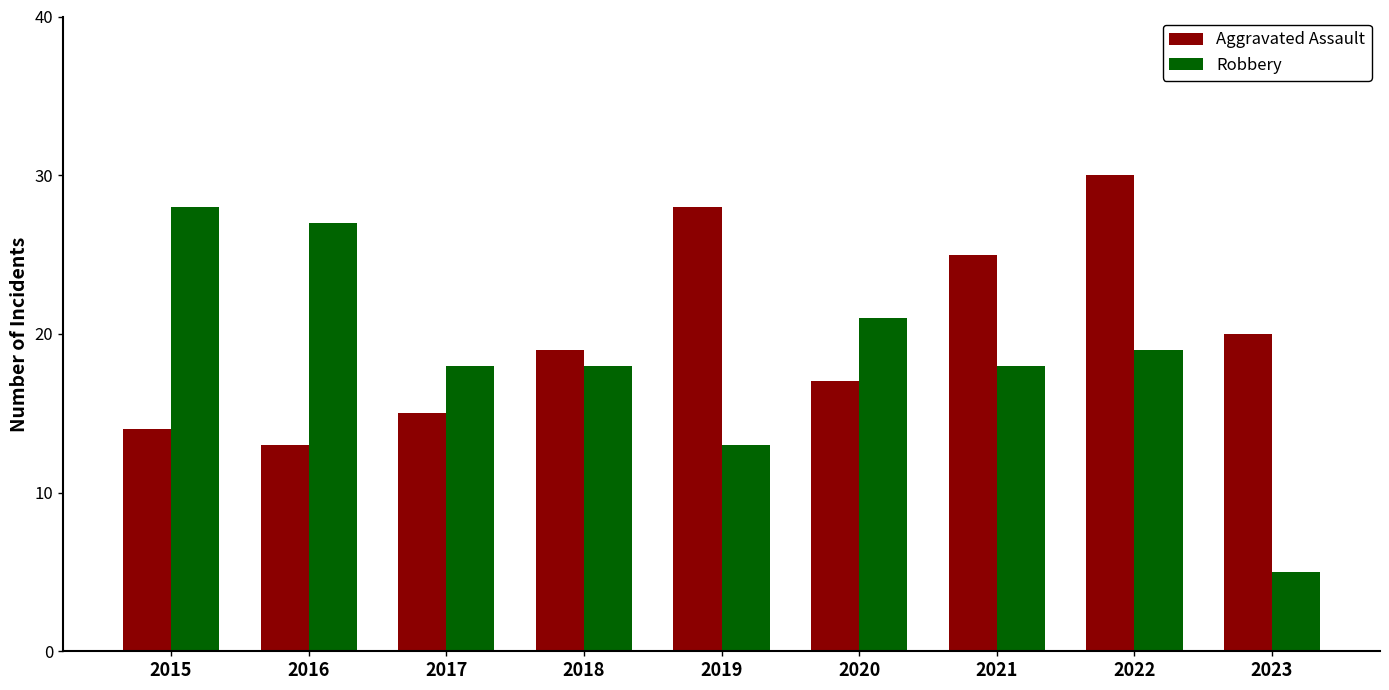

What is the value of the Robbery bar at the 6th from the left?

21